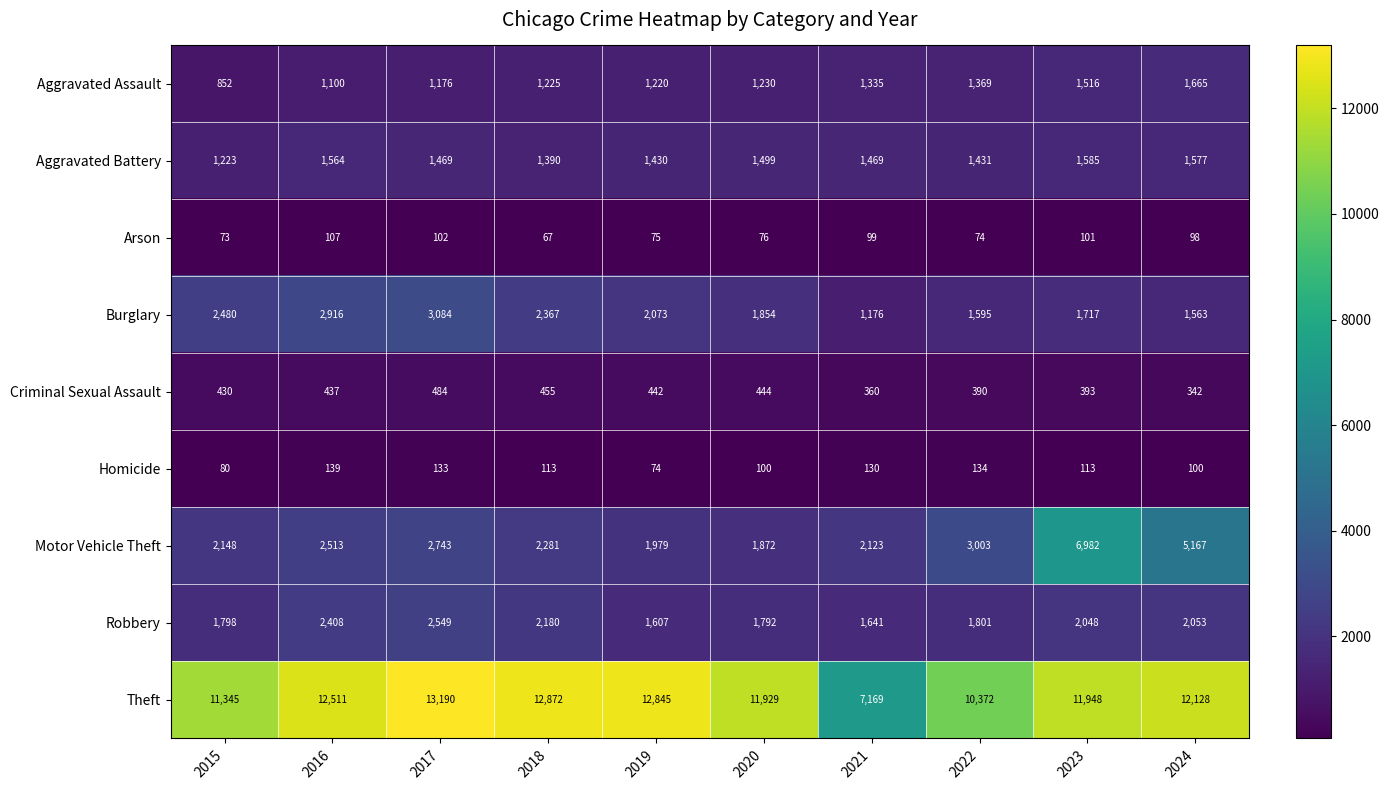

What is the difference between the second highest and second lowest values in the Motor Vehicle Theft series?

3188